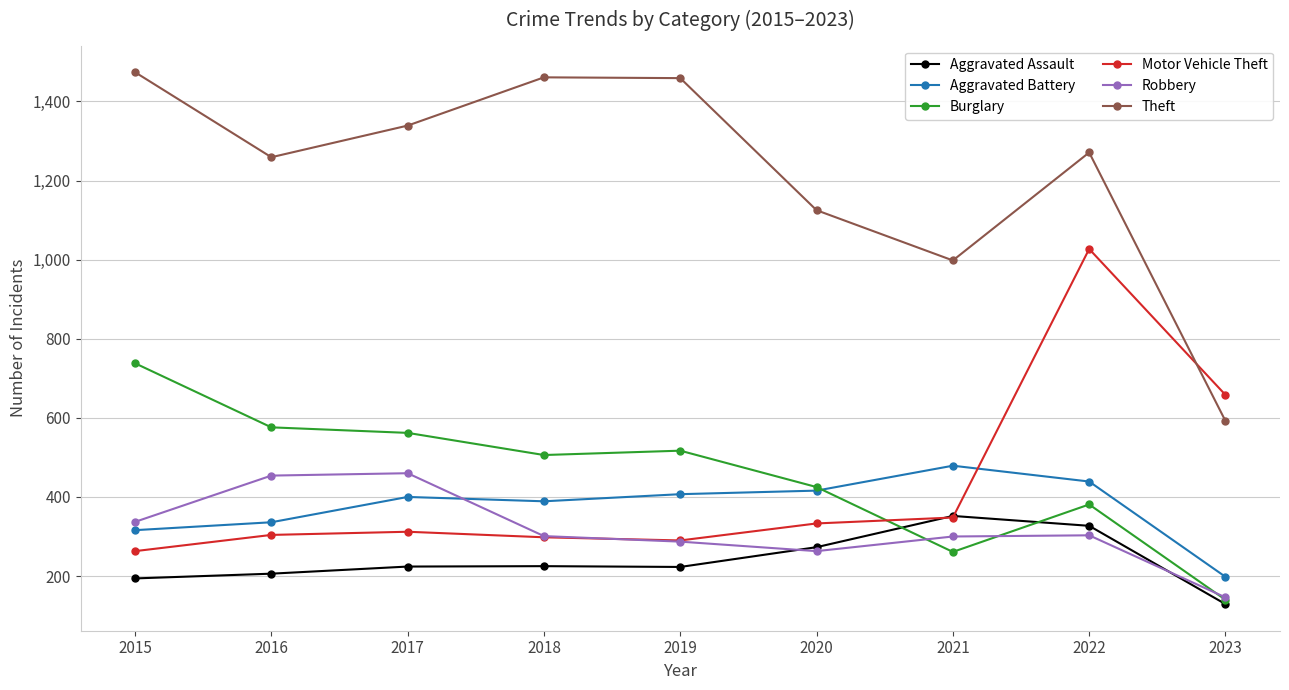

True or false: Theft and Burglary cross at least once.

False